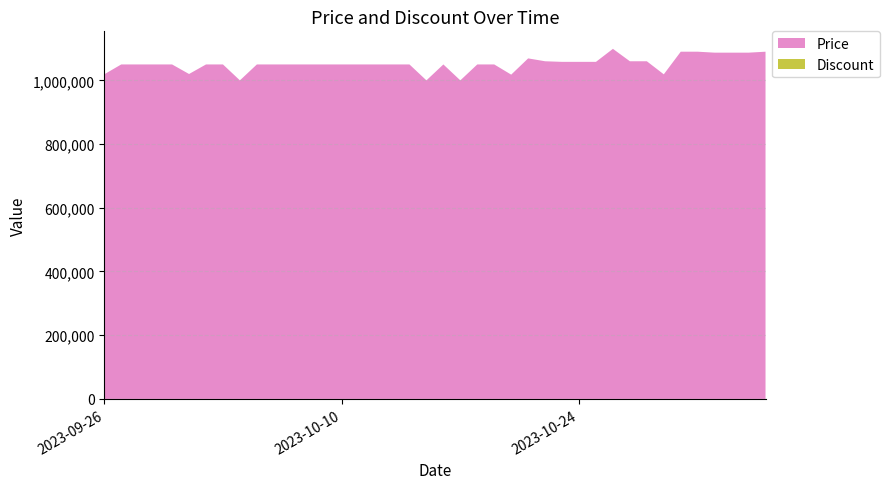

Reading left to right, extract all data points from this chart.

Price: 2023-09-26=1019000	2023-09-27=1050000	2023-09-28=1050000	2023-09-29=1050000	2023-09-30=1050000	2023-10-01=1020000	2023-10-02=1050000	2023-10-03=1050000	2023-10-04=1000000	2023-10-05=1050000	2023-10-06=1050000	2023-10-07=1050000	2023-10-08=1050000	2023-10-09=1050000	2023-10-10=1050000	2023-10-11=1050000	2023-10-12=1050000	2023-10-13=1050000	2023-10-14=1050000	2023-10-15=1000000	2023-10-16=1050000	2023-10-17=1000000	2023-10-18=1050000	2023-10-19=1050000	2023-10-20=1018000	2023-10-21=1069000	2023-10-22=1060000	2023-10-23=1058120	2023-10-24=1058120	2023-10-25=1058120	2023-10-26=1099000	2023-10-27=1060000	2023-10-28=1060000	2023-10-29=1019000	2023-10-30=1090000	2023-10-31=1090000	2023-11-01=1087000	2023-11-02=1087000	2023-11-03=1087000	2023-11-04=1090000
Discount: 2023-09-26=0	2023-09-27=0	2023-09-28=0	2023-09-29=0	2023-09-30=0	2023-10-01=0	2023-10-02=0	2023-10-03=0	2023-10-04=0	2023-10-05=0	2023-10-06=0	2023-10-07=0	2023-10-08=0	2023-10-09=0	2023-10-10=0	2023-10-11=0	2023-10-12=0	2023-10-13=0	2023-10-14=0	2023-10-15=0	2023-10-16=0	2023-10-17=0	2023-10-18=0	2023-10-19=0	2023-10-20=0	2023-10-21=0	2023-10-22=0	2023-10-23=0	2023-10-24=0	2023-10-25=0	2023-10-26=0	2023-10-27=0	2023-10-28=0	2023-10-29=0	2023-10-30=0	2023-10-31=0	2023-11-01=0	2023-11-02=0	2023-11-03=0	2023-11-04=0